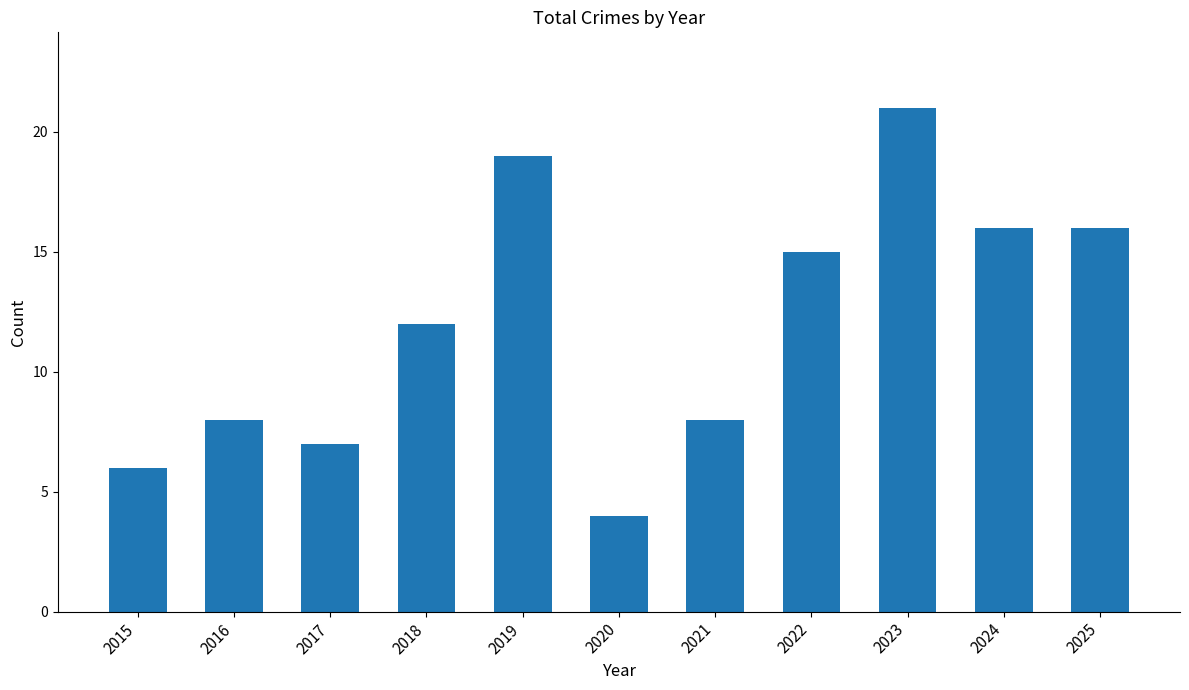

What is the average value?

12